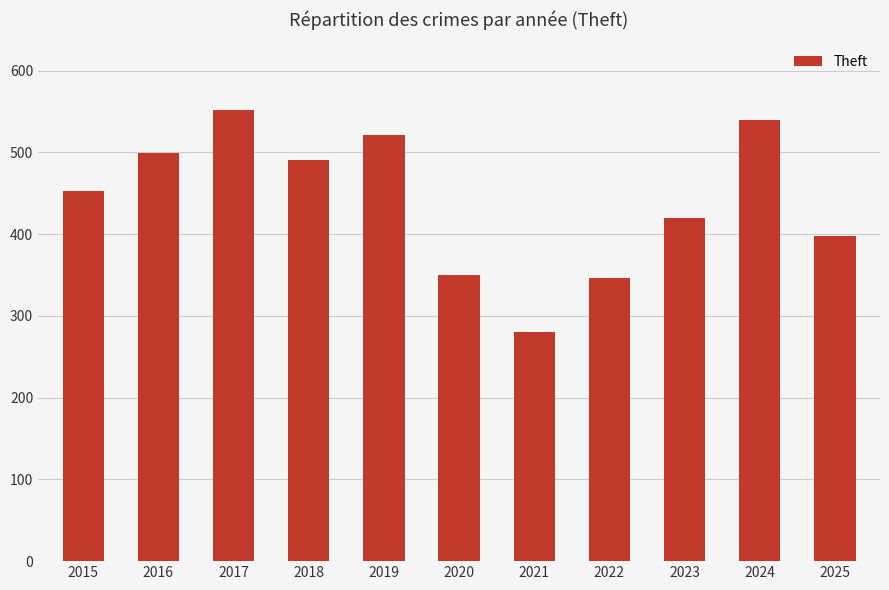

What is the change in value from 2017 to 2022?

-206